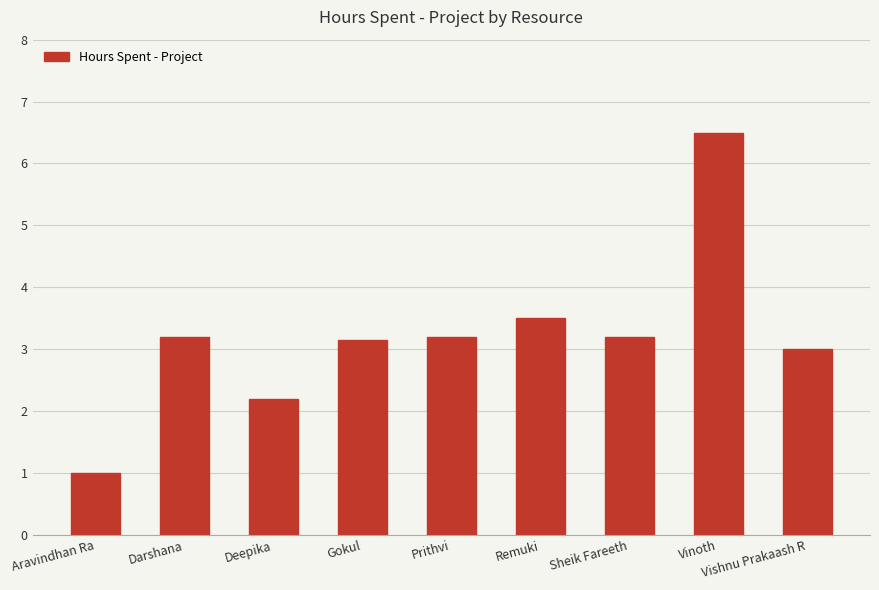

What is the smallest value displayed?

1.0